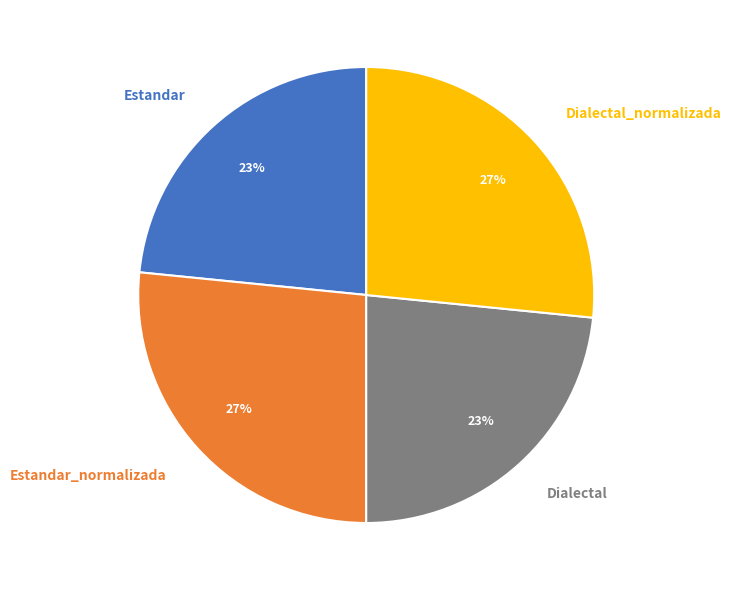

Does Dialectal_normalizada account for over 50% of the chart?

No